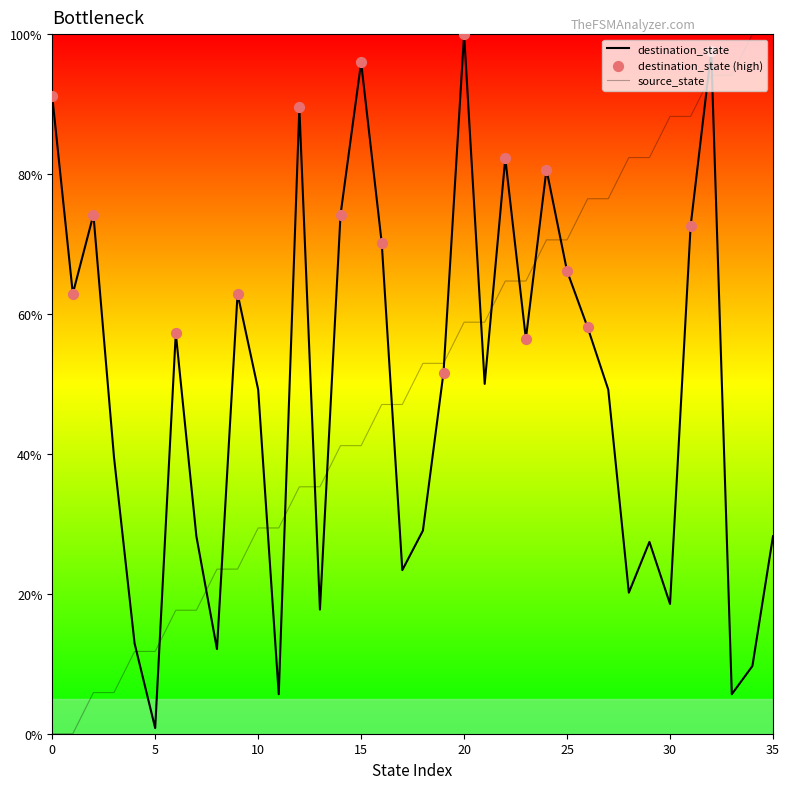

Does the chart have visible grid lines?

No